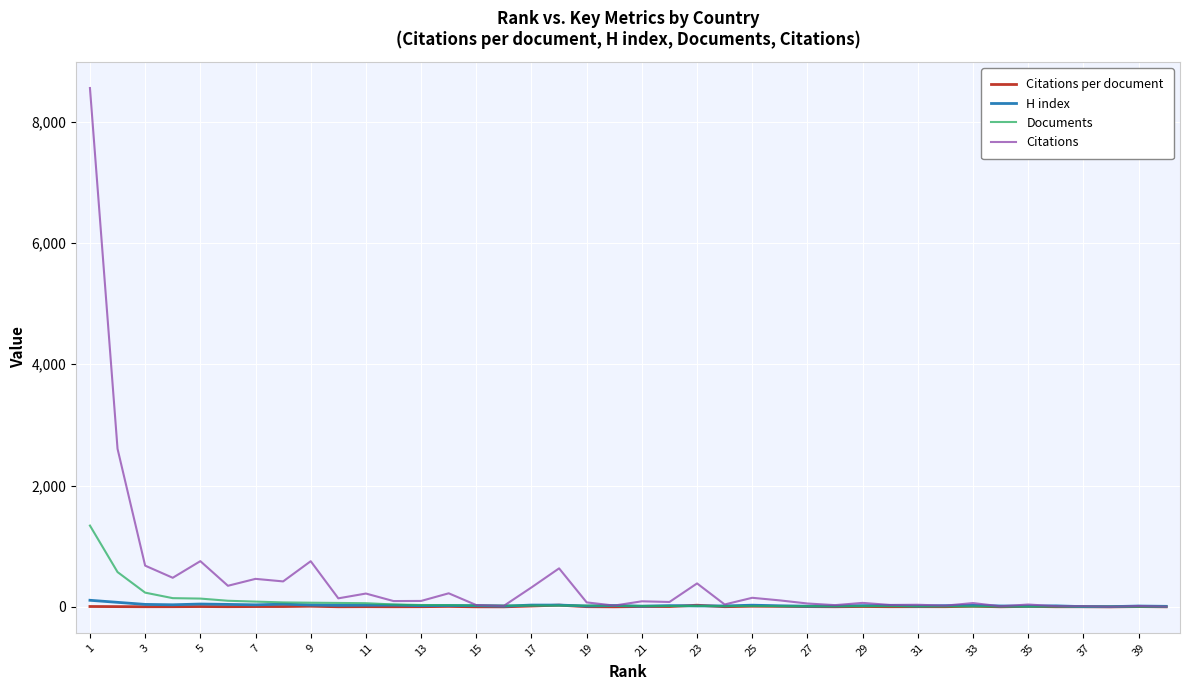

List the series in order of their peak value, highest first.

Citations, Documents, H index, Citations per document